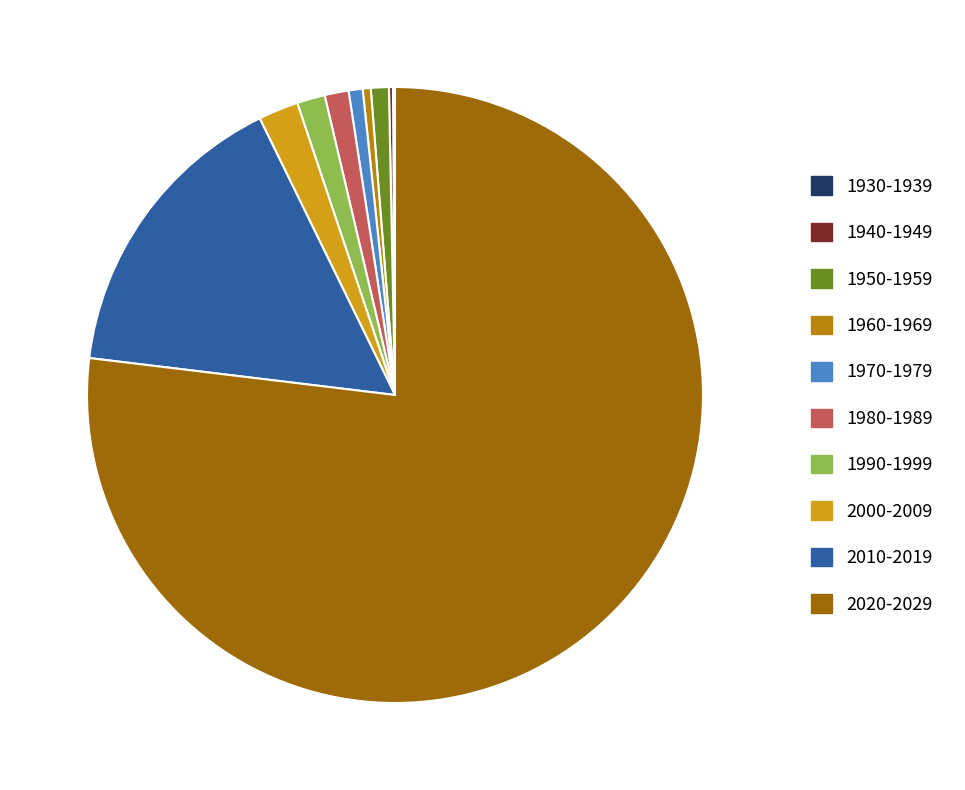

The 1960-1969 slice represents 0% of the pie. True or false?

True